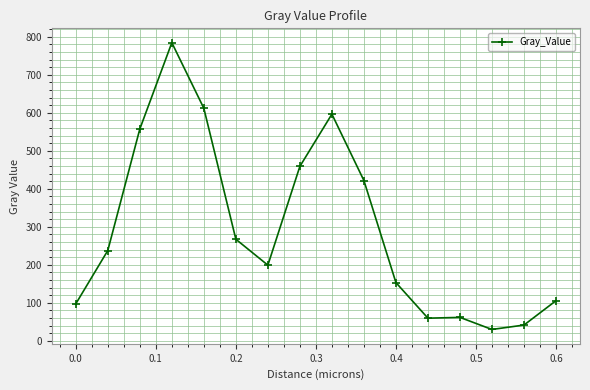

What is the average value?

292.6